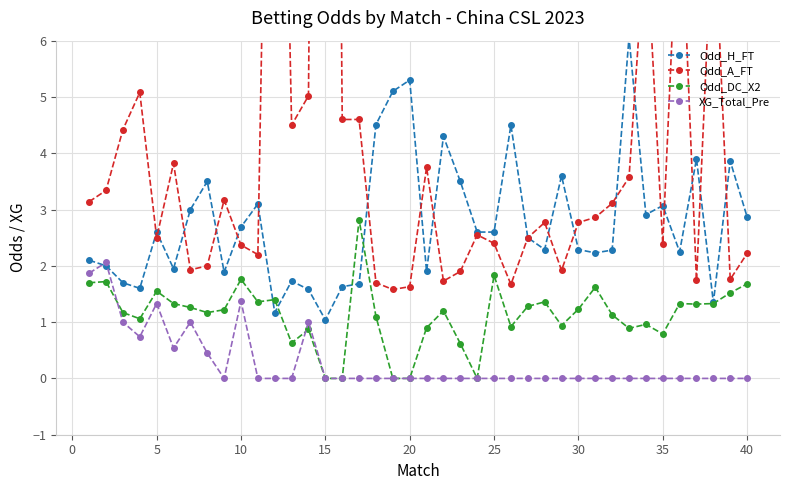

True or false: Odd_H_FT has a value of 4.3 at 5.

False